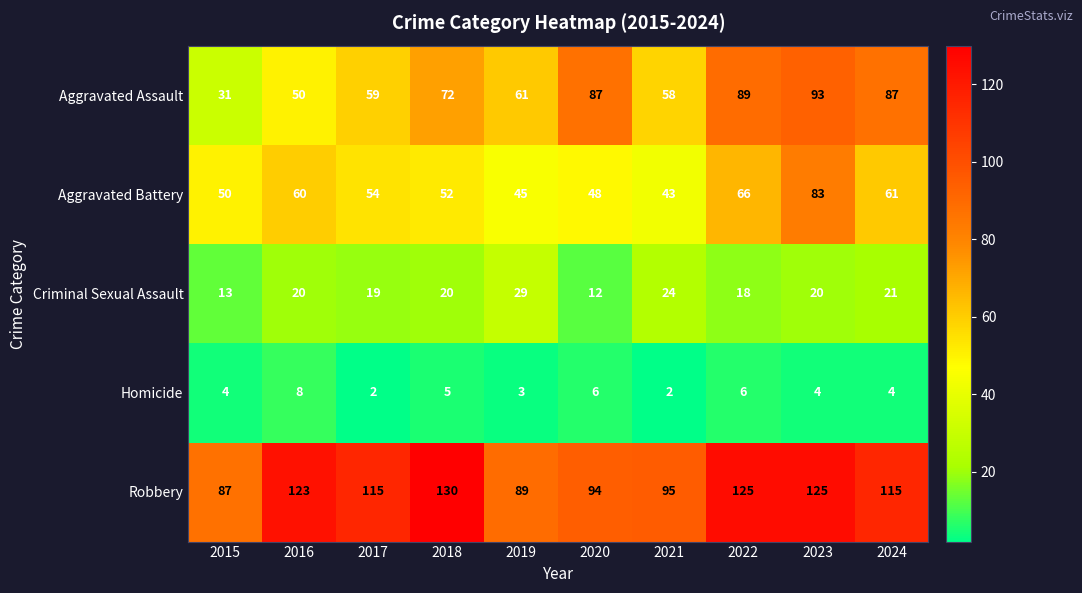

True or false: Aggravated Battery has a value of 73 at 2017.

False